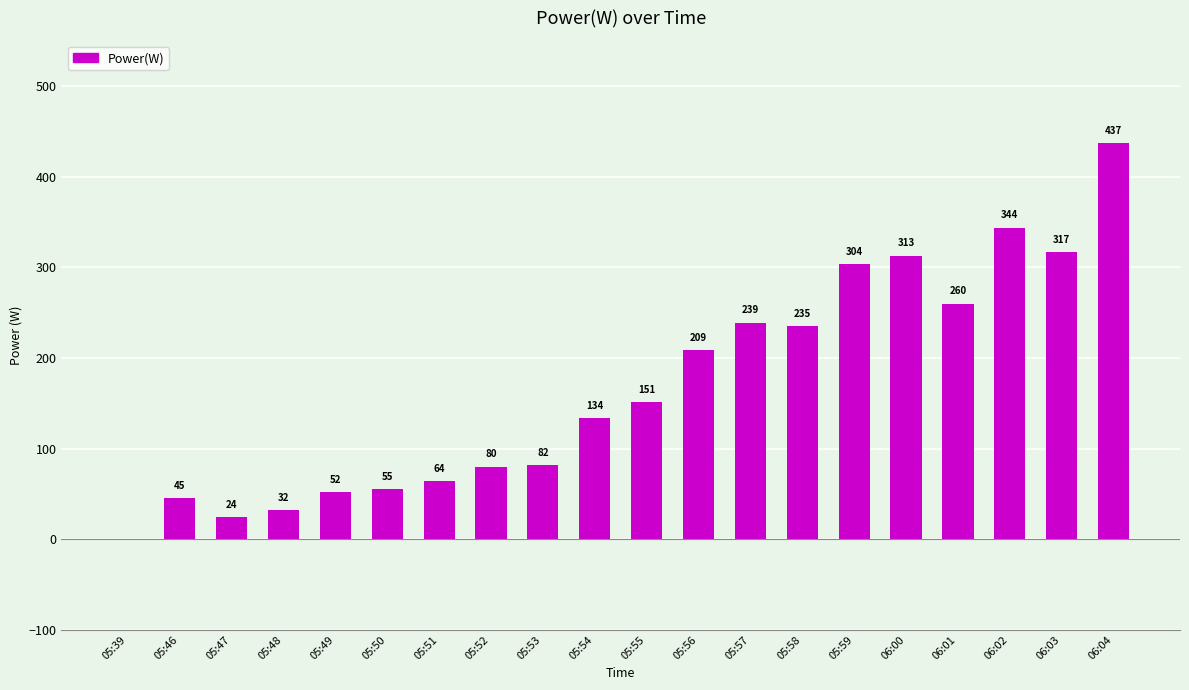

How many values are above zero?

19